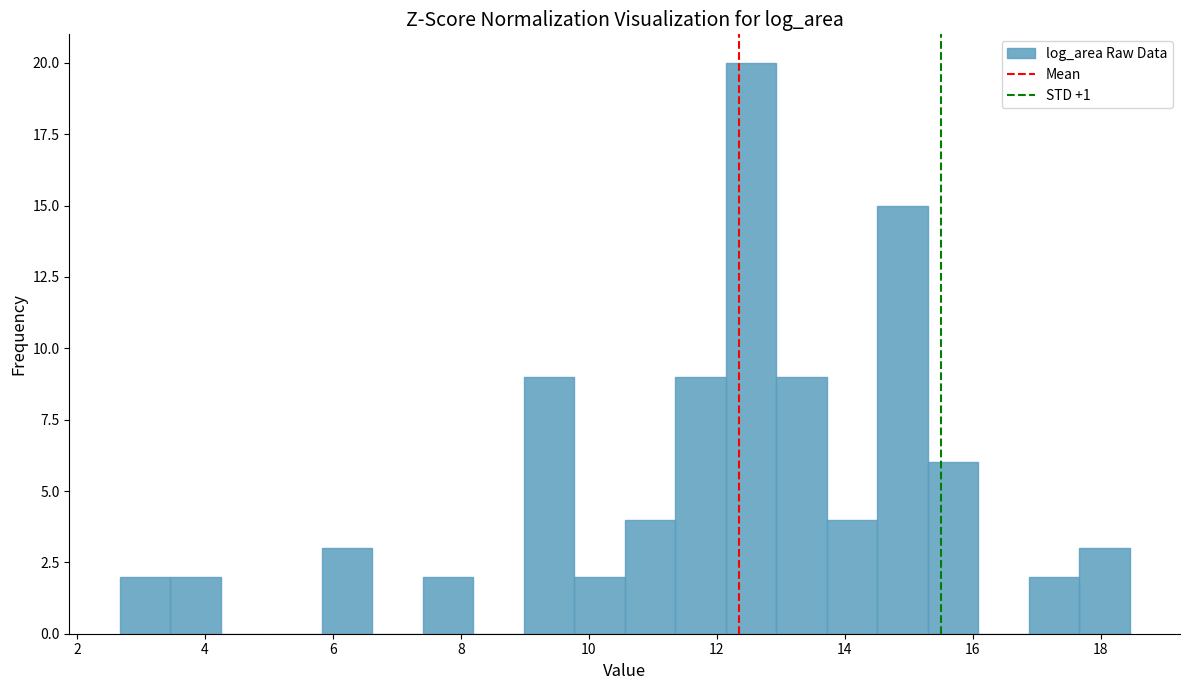

Read against the x-axis, roughly where is the centre of the tallest bar?

12.6